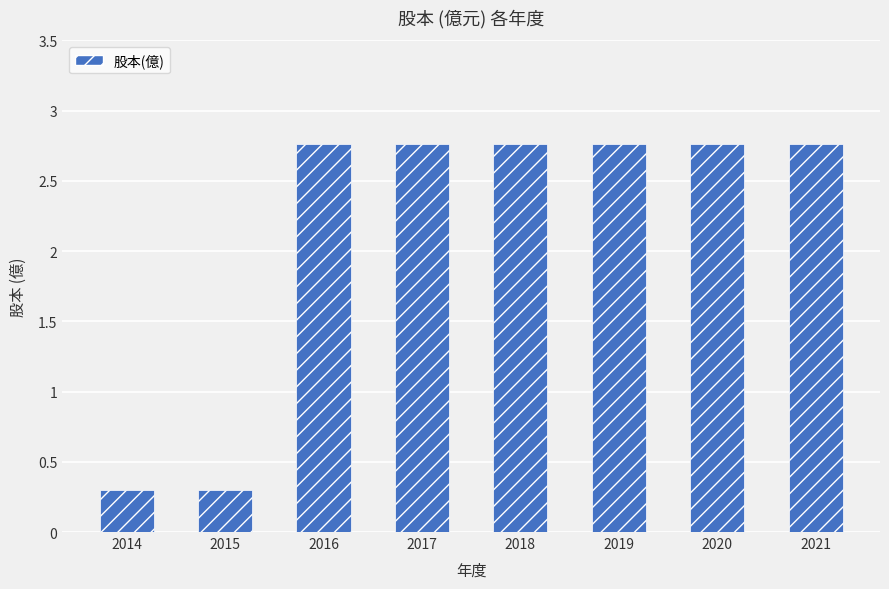

Approximately how many times larger is the value at 2020 compared to 2018?

1.0